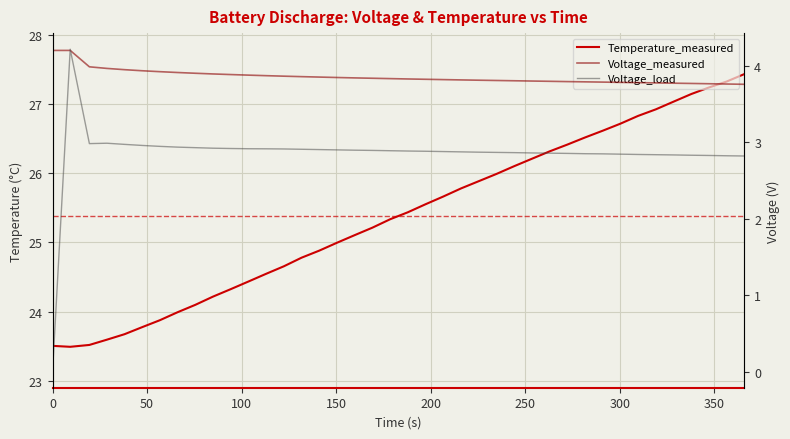

Reading left to right, what are all the values shown in this chart?

Temperature_measured: 23.5	23.5	23.5	23.6	23.7	23.8	23.9	24.0	24.1	24.2	24.3	24.4	24.5	24.7	24.8	24.9	25.0	25.1	25.2	25.3	25.4	25.5	25.7	25.8	25.9	26.0	26.1	26.2	26.3	26.4	26.5	26.6	26.7	26.8	26.9	27.0	27.1	27.2	27.3	27.4
Voltage_measured: 4.2	4.2	4.0	4.0	3.9	3.9	3.9	3.9	3.9	3.9	3.9	3.9	3.9	3.9	3.9	3.9	3.8	3.8	3.8	3.8	3.8	3.8	3.8	3.8	3.8	3.8	3.8	3.8	3.8	3.8	3.8	3.8	3.8	3.8	3.8	3.8	3.8	3.8	3.8	3.8
Voltage_load: 0.0	4.2	3.0	3.0	3.0	3.0	2.9	2.9	2.9	2.9	2.9	2.9	2.9	2.9	2.9	2.9	2.9	2.9	2.9	2.9	2.9	2.9	2.9	2.9	2.9	2.9	2.9	2.9	2.9	2.9	2.8	2.8	2.8	2.8	2.8	2.8	2.8	2.8	2.8	2.8